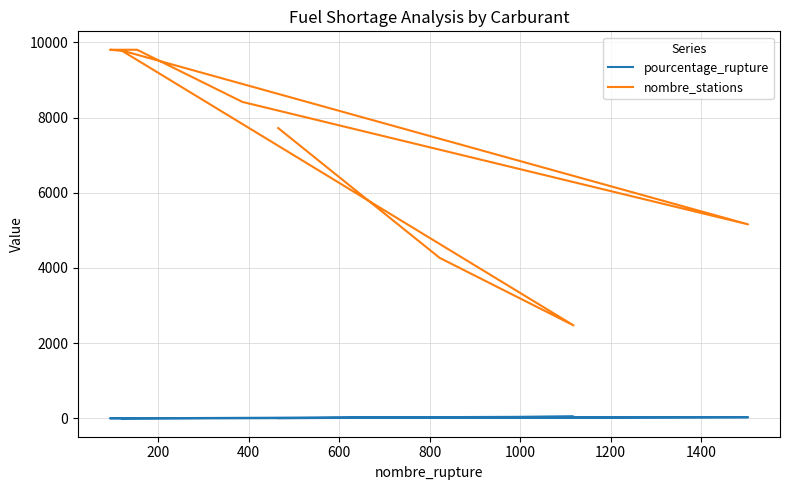

The pourcentage_rupture series shows 0.9 at 1400. True or false?

True